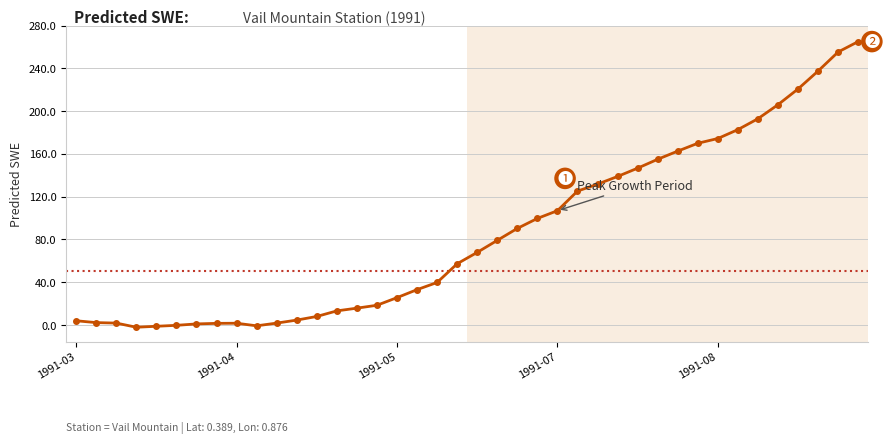

What is the value of the 29th point from the left?

146.6